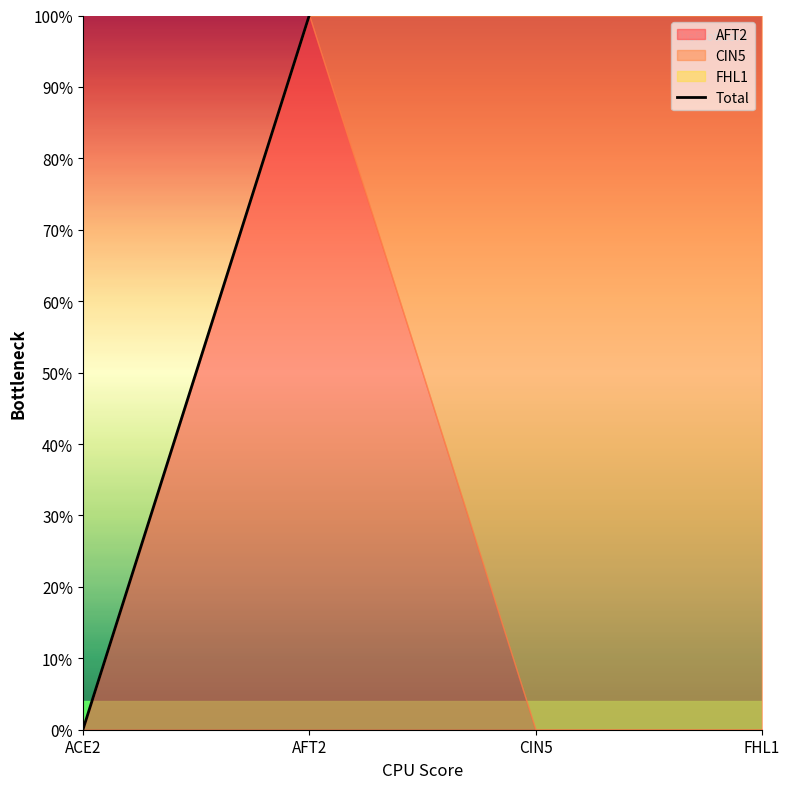

Does the chart display data point markers on the line(s)?

No